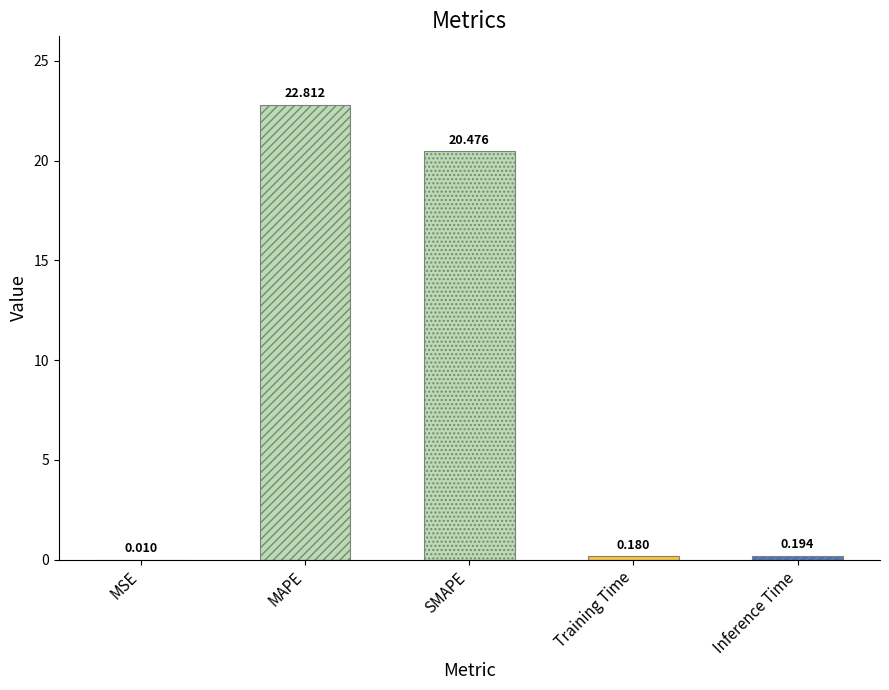

What is the value of the 4th bar from the left?

0.2